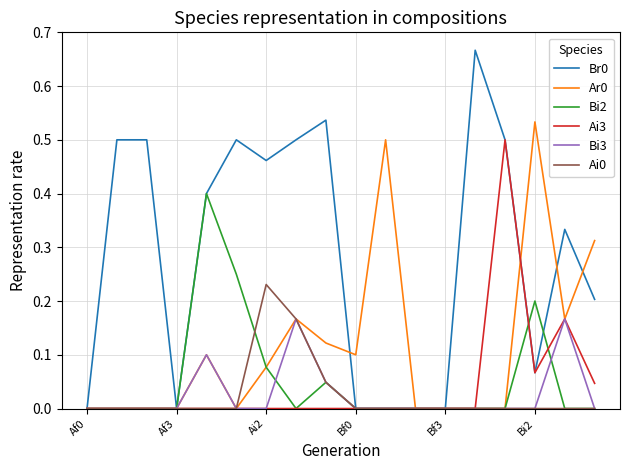

Does the chart have visible grid lines?

Yes